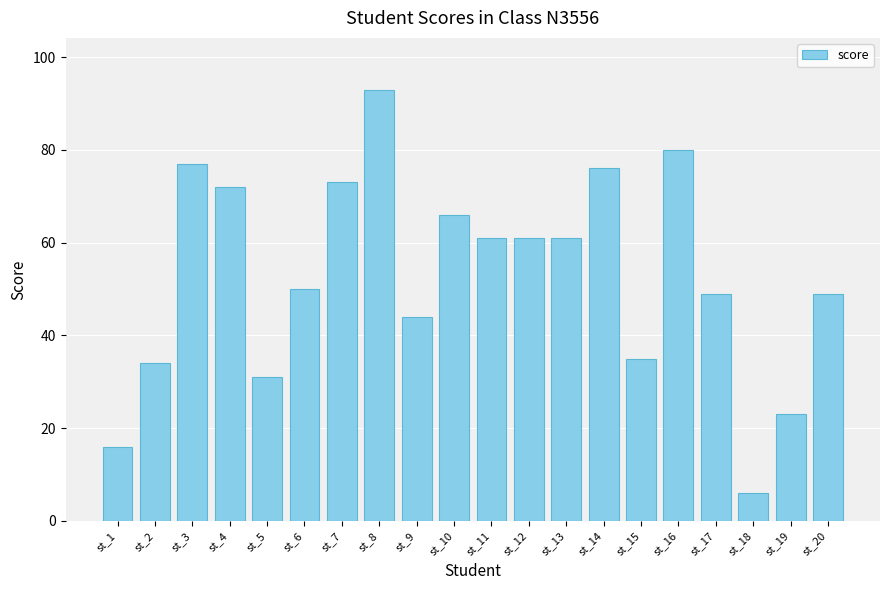

What is the value of the 2nd bar from the left?

34